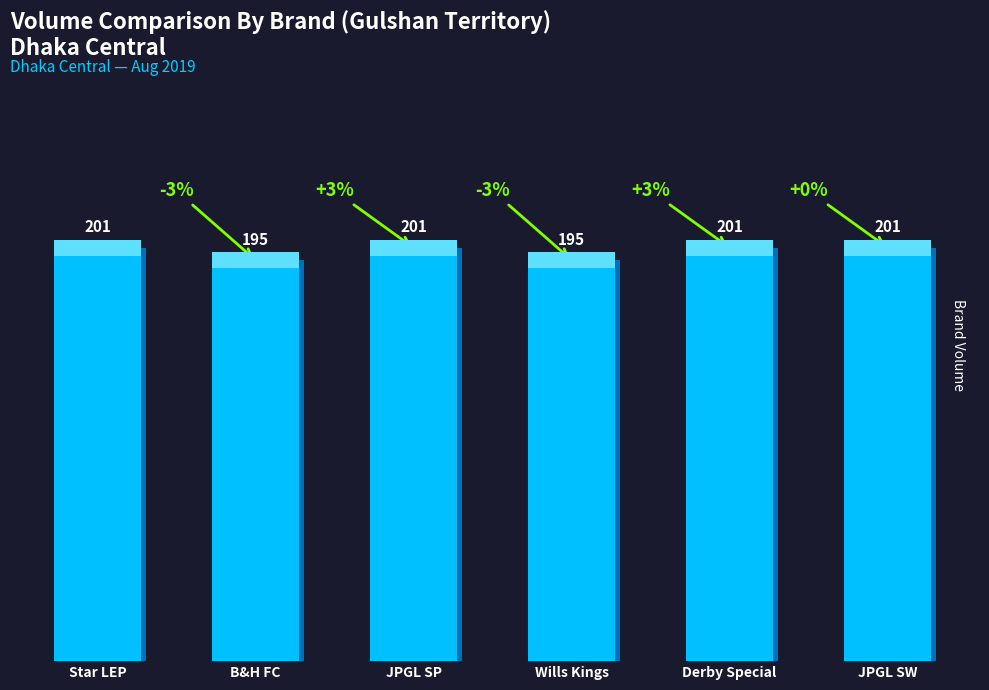

What is the maximum value for Derby Special?

201